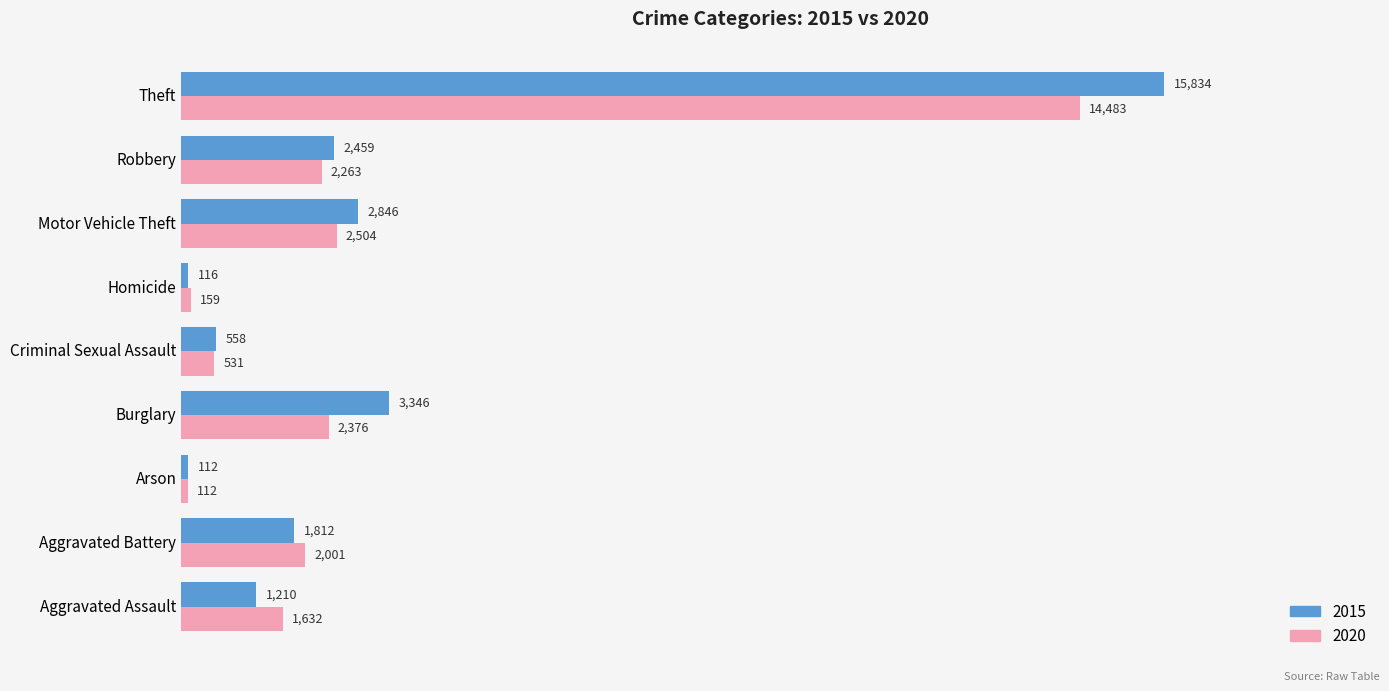

Which series changed the most between Motor Vehicle Theft and Theft?

2015